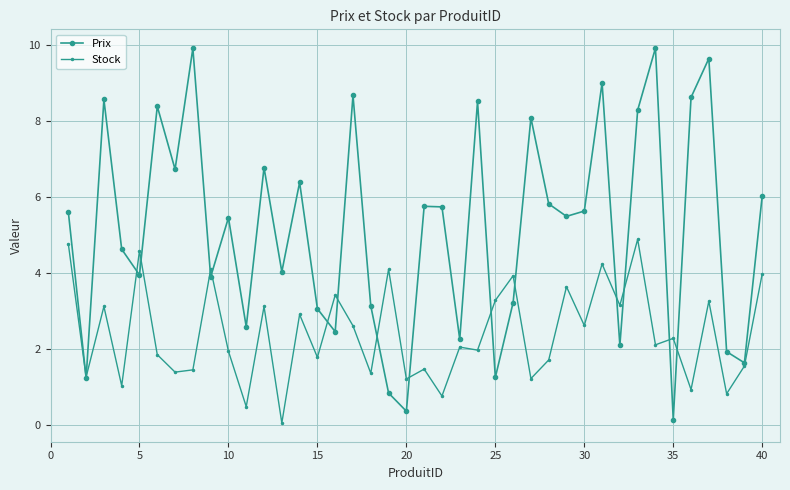

What is the value of the Stock point at the 38th from the left?

0.8